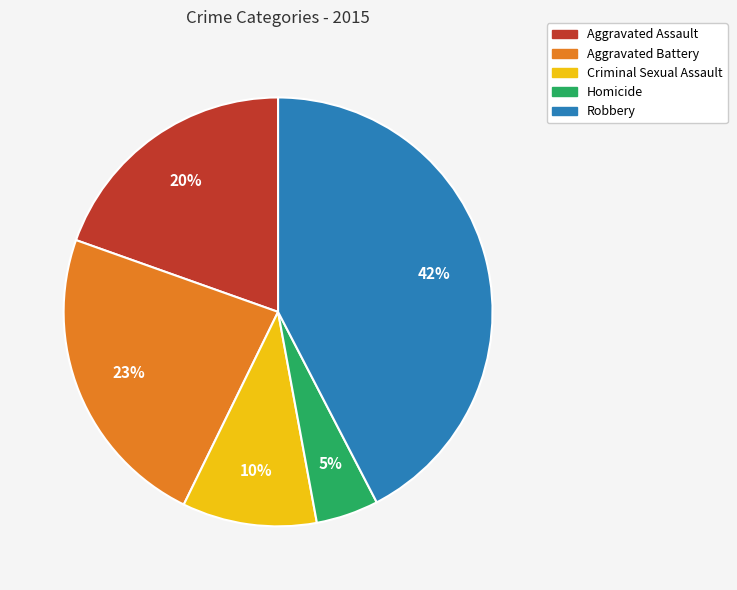

Is it true that Aggravated Battery is 29% of the pie?

False